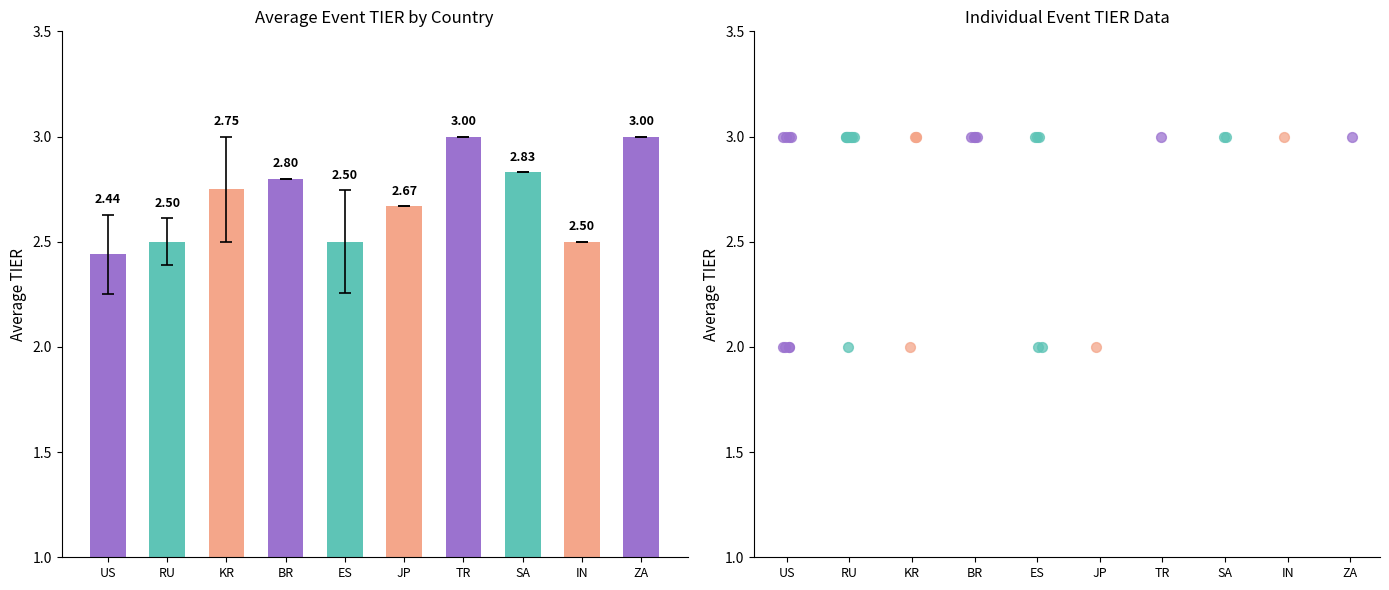

What is the ratio of the value at BR to the value at KR?

1.0